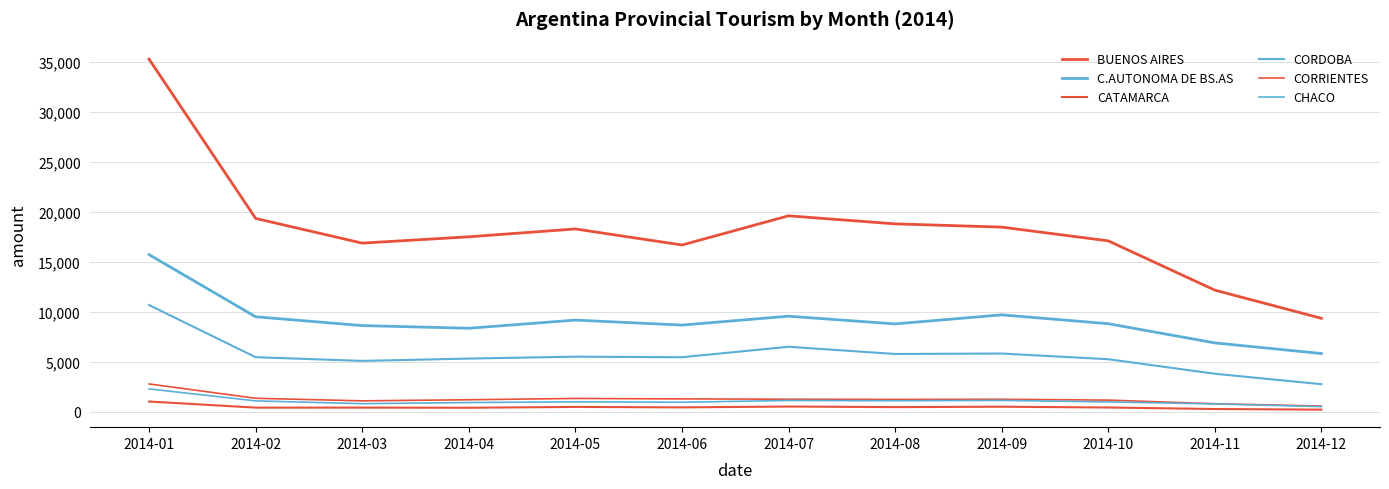

What is the average value of the CATAMARCA series?

478